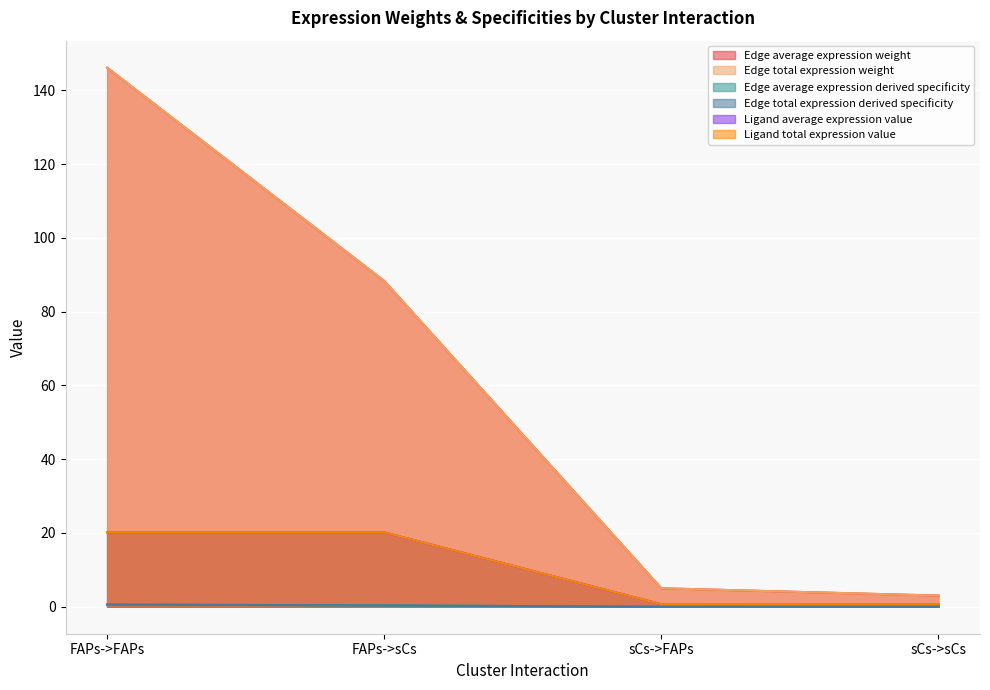

At which label is Edge average expression weight closest to 74?

FAPs->sCs